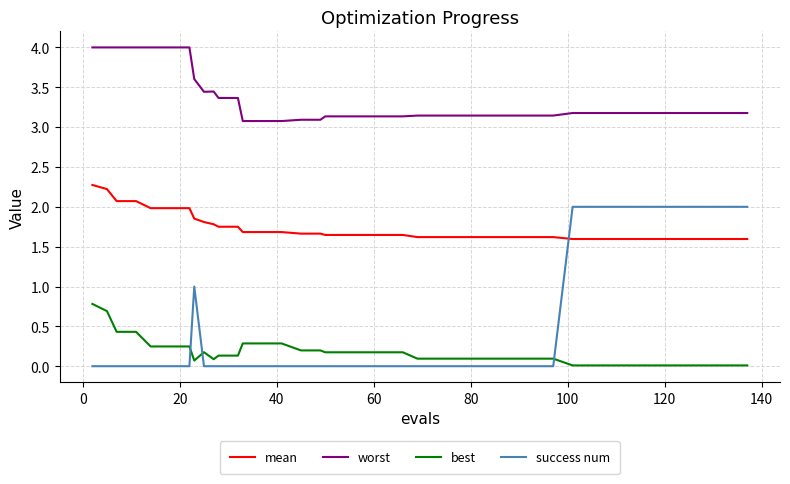

True or false: worst has more than 0 points higher than both neighbors.

True